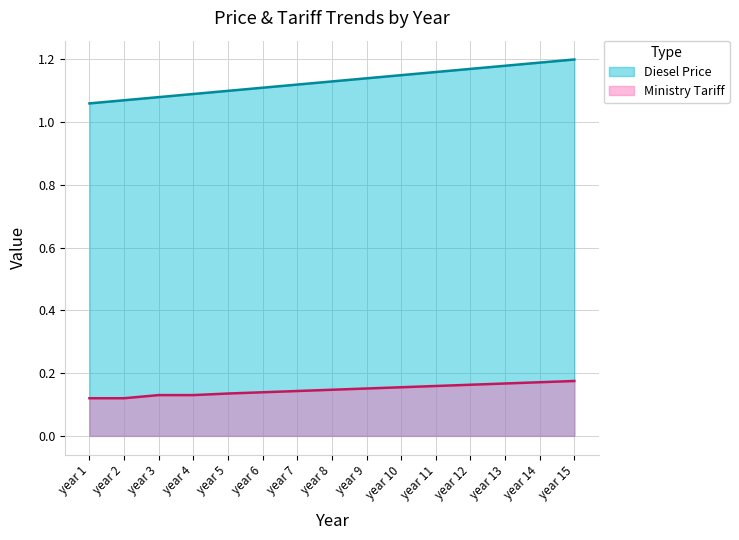

How many distinct data groups are displayed?

2